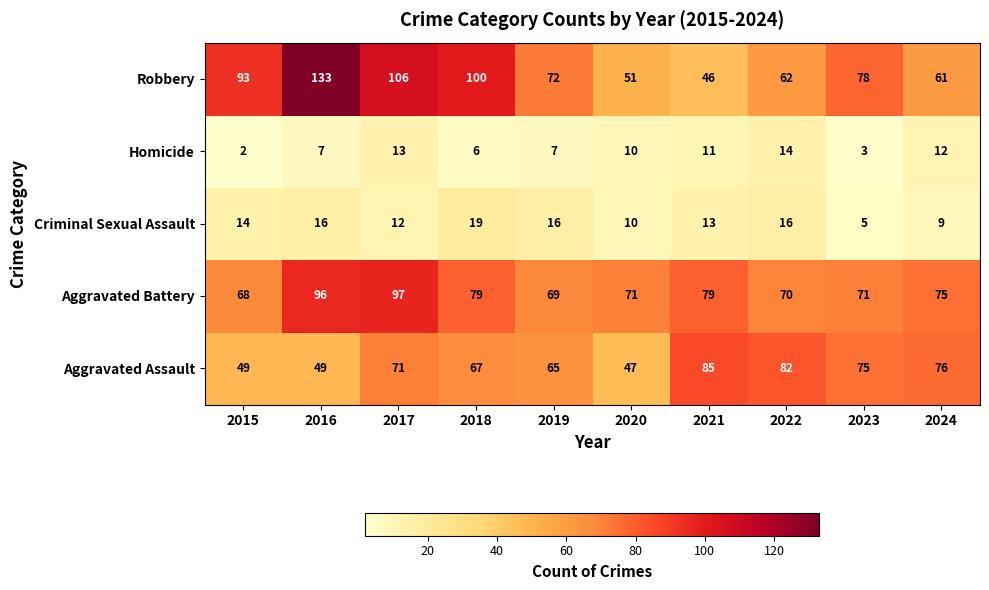

Rank the series at 2016 from highest to lowest value.

Robbery, Aggravated Battery, Aggravated Assault, Criminal Sexual Assault, Homicide